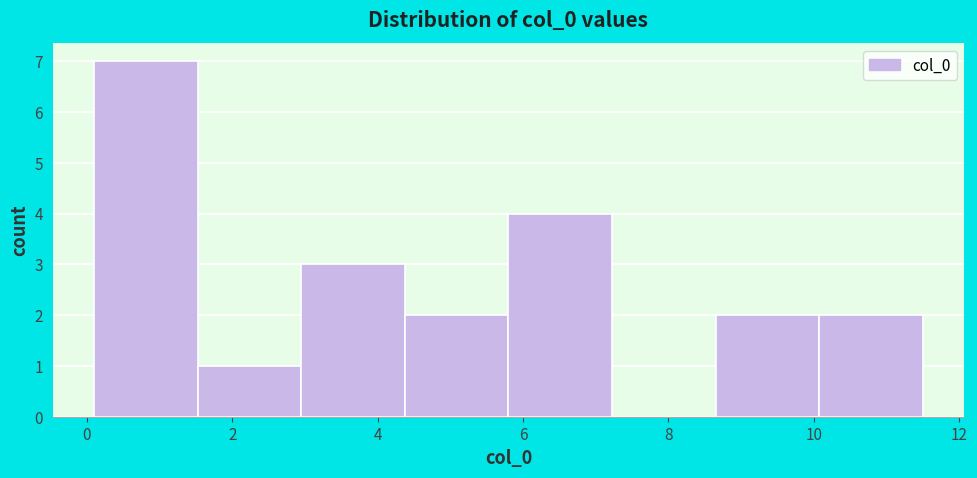

Reading left to right, list every bar in this chart as the range it spans on the x-axis followed by its height. Neither the bar edges nor the heights are printed on the chart, so give them approximately, as read against the axes.

0.2 to 1.6: 7
1.6 to 3.0: 1
3.0 to 4.4: 3
4.4 to 5.8: 2
5.8 to 7.2: 4
7.2 to 8.6: 0
8.6 to 10.0: 2
10.0 to 11.6: 2